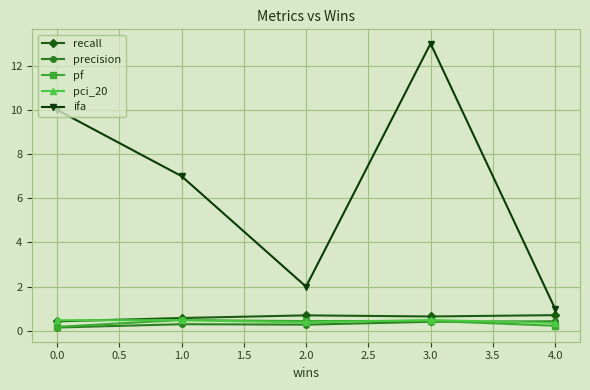

True or false: pci_20 and ifa cross at least once.

False